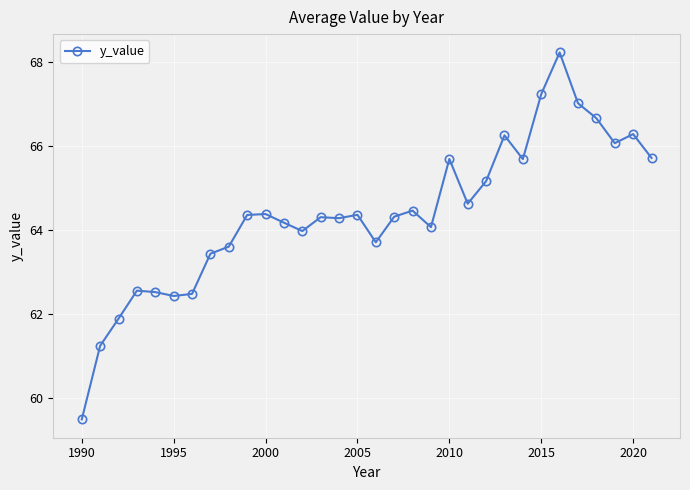

What is the value of the 28th point from the left?

67.0